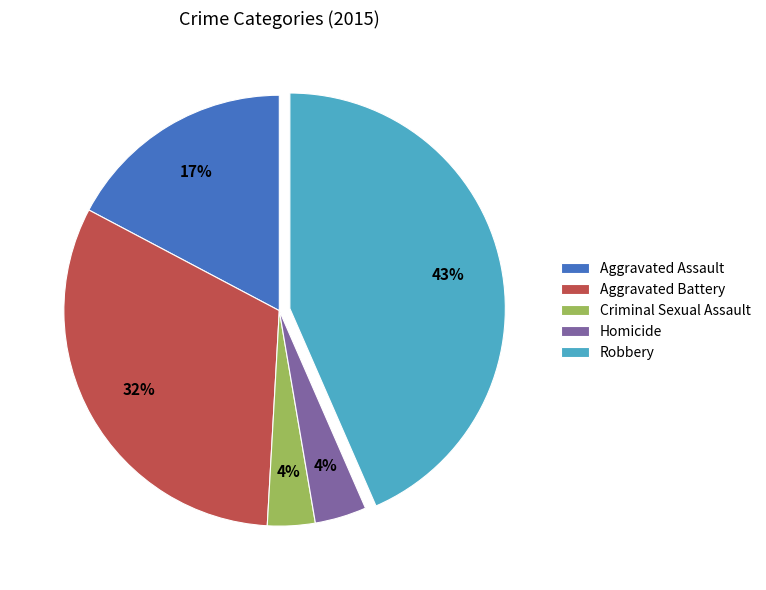

How many segments does this pie chart have?

5